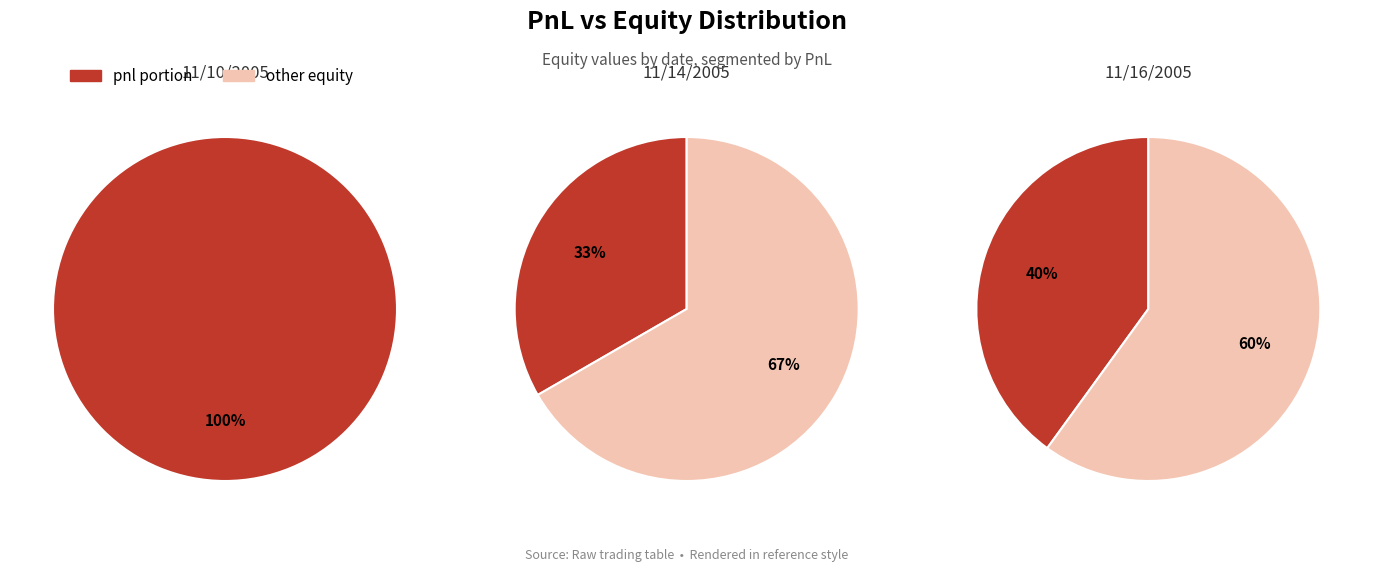

Approximately how many times larger is the value at 2 compared to 2?

2.5